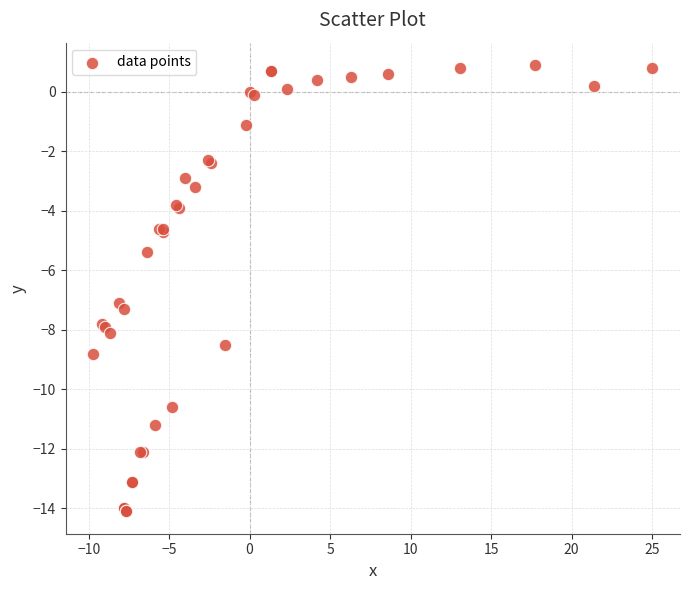

What Y value in the scatter plot is closest to -6?

-5.4